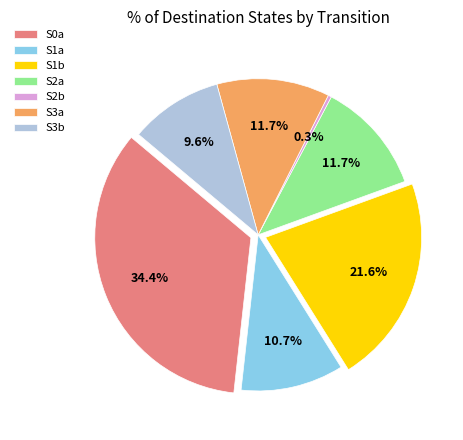

How many slices are in this pie chart?

7